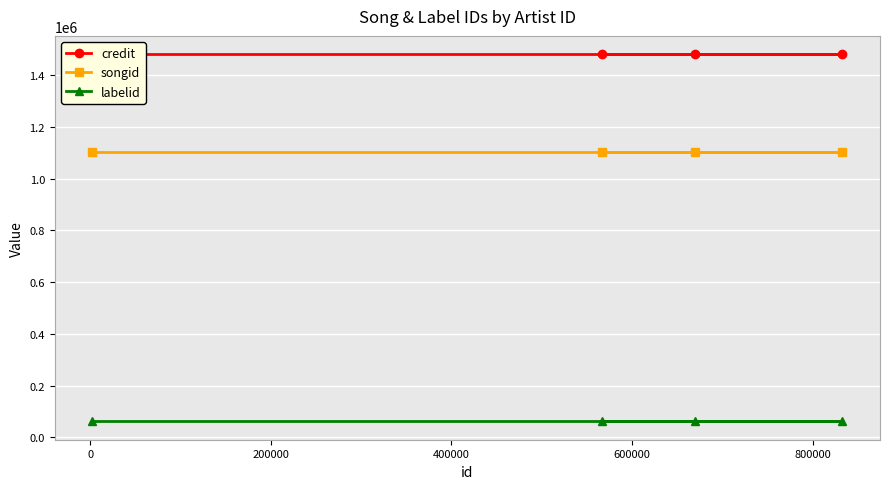

True or false: credit and labelid intersect in this chart.

False